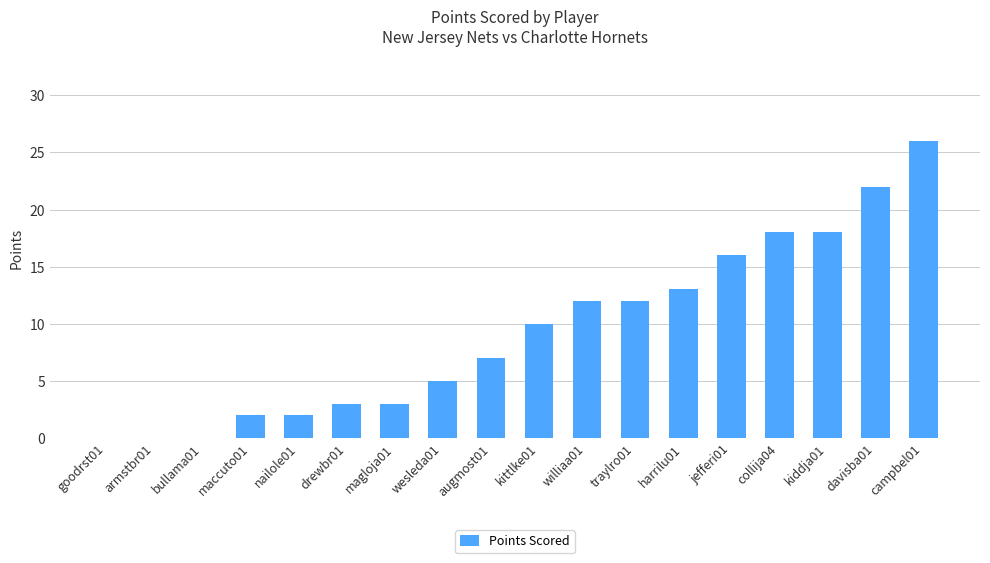

Which category has the highest value across all series?

campbel01